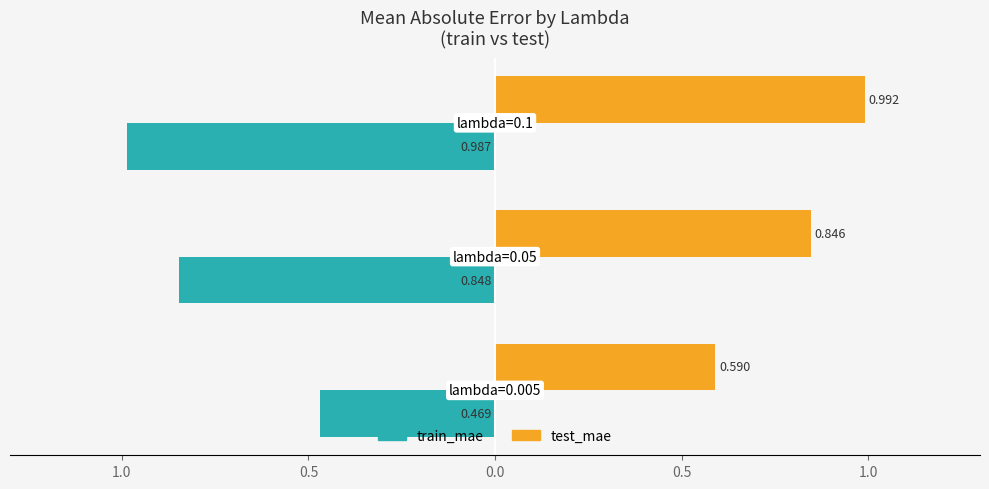

What are all the series names shown in the legend?

train_mae, test_mae